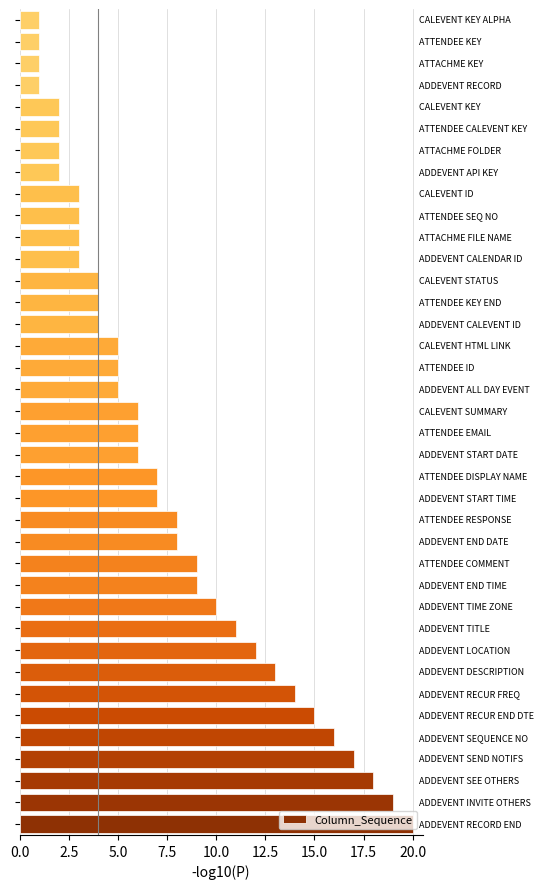

What is the sum of all values?

282